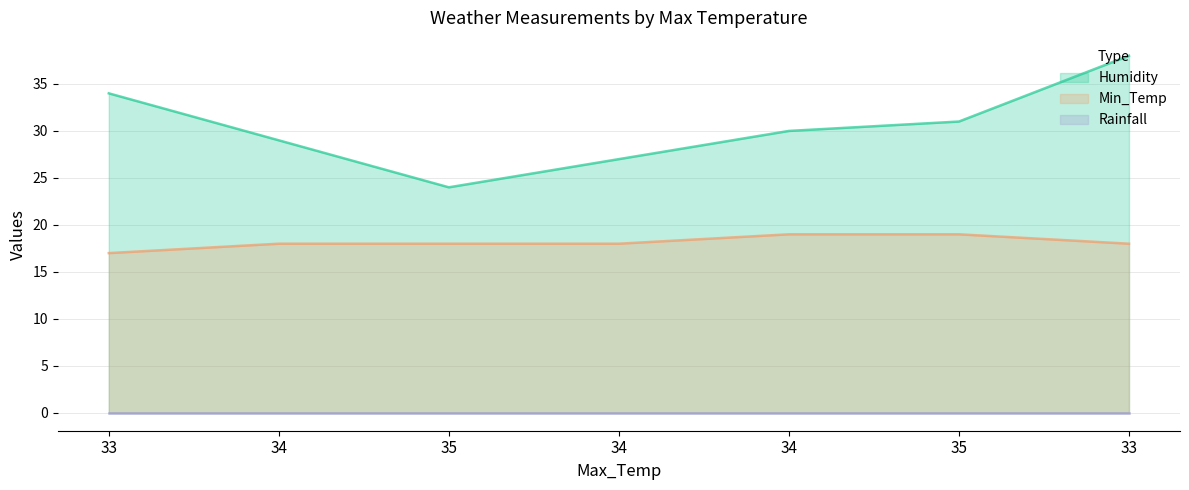

True or false: Humidity and Min_Temp cross at least once.

False